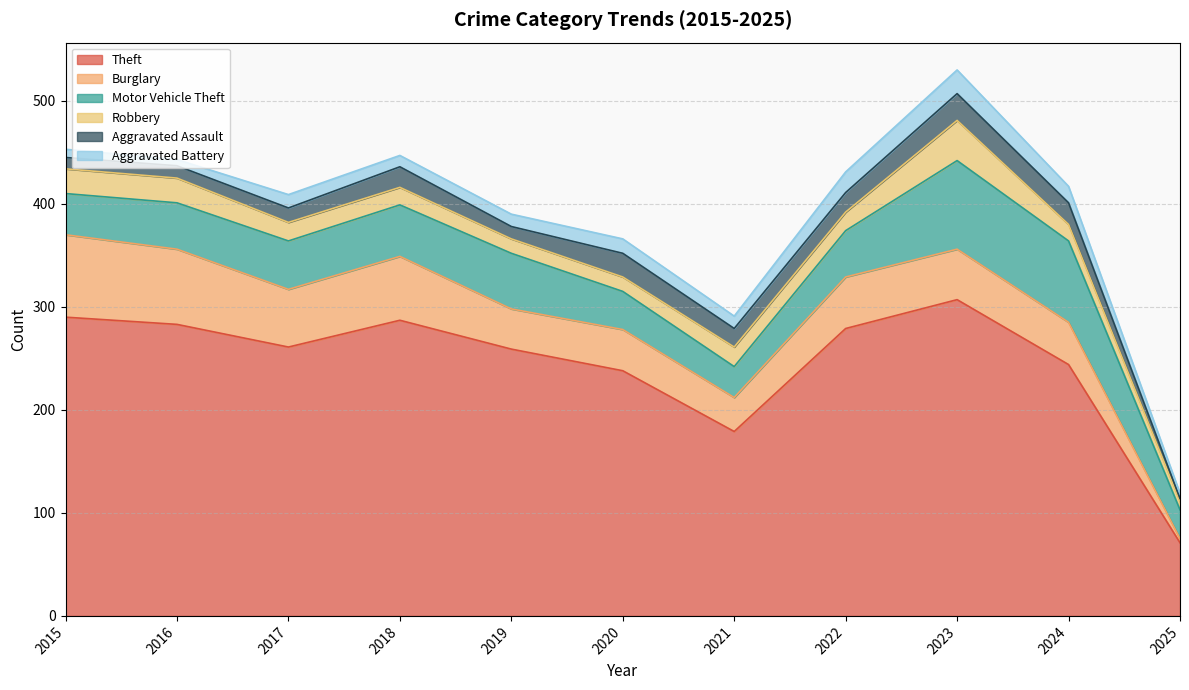

At how many categories does at least one series exceed 155?

10